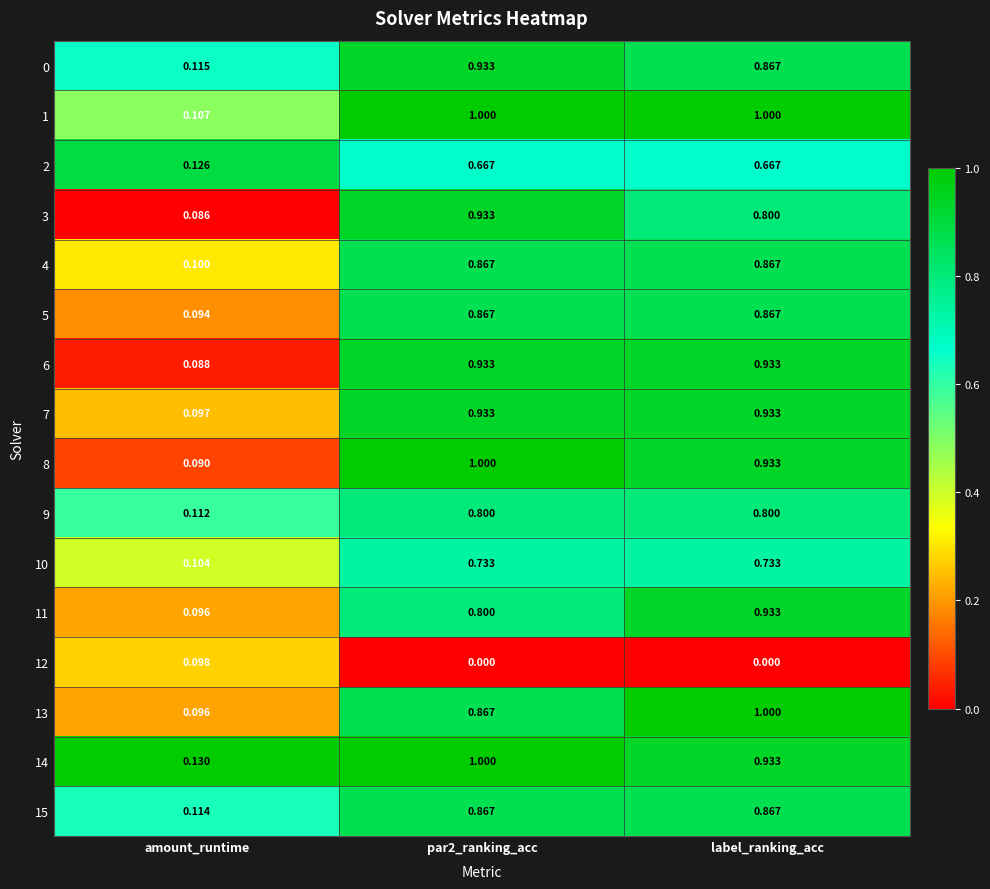

Is the value of 4 at par2_ranking_acc greater than the value of 9 at par2_ranking_acc?

Yes